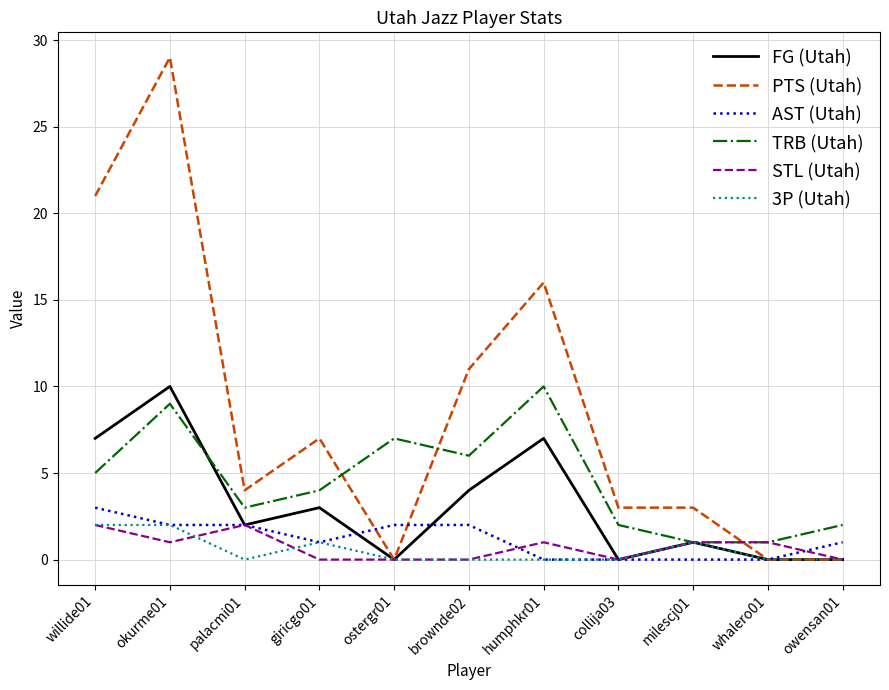

Does the chart display data point markers on the line(s)?

No